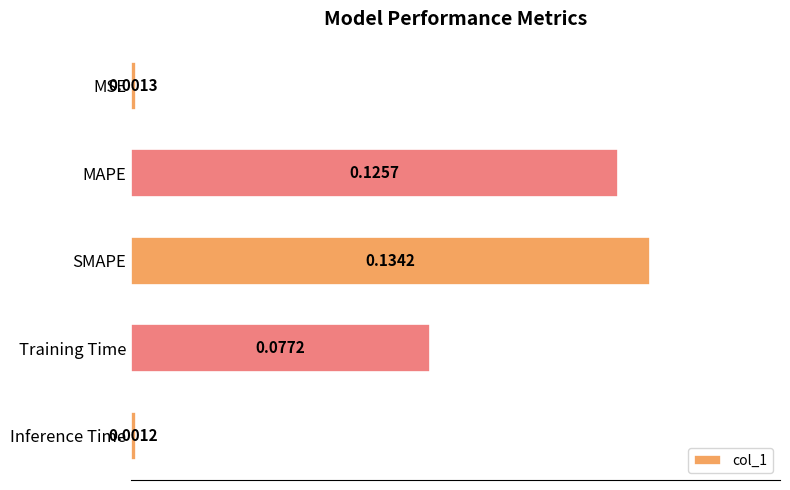

What is the label of the 3rd bar from the top?

SMAPE